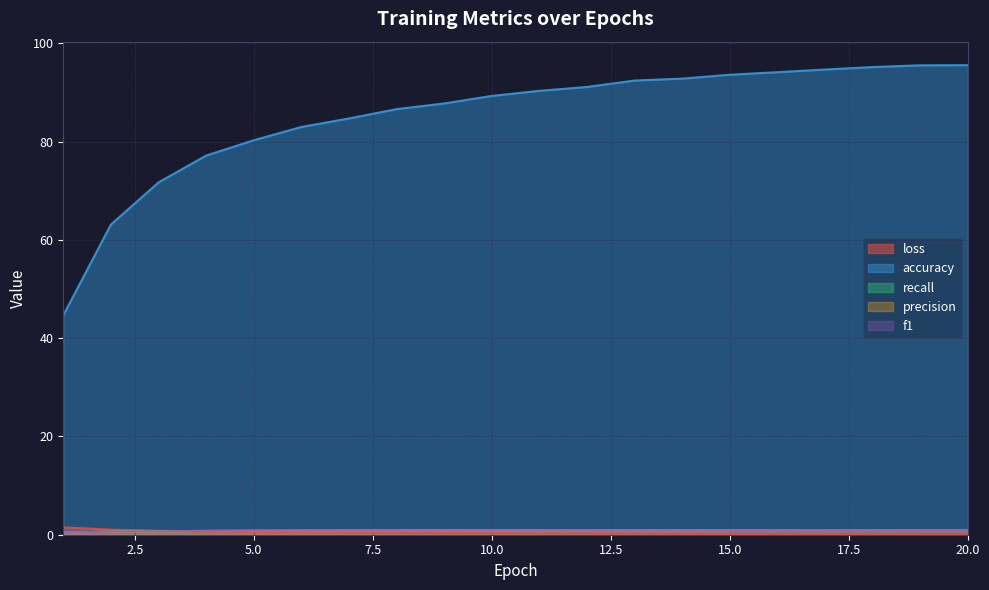

True or false: precision and accuracy intersect in this chart.

False